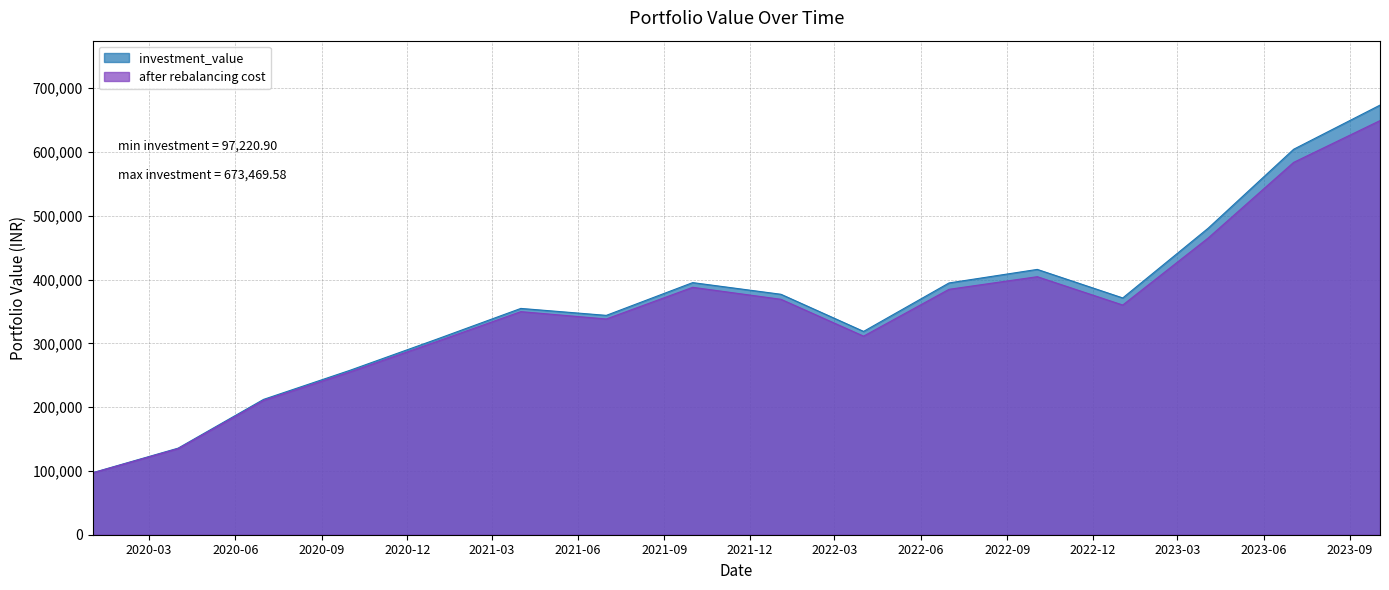

List the series in order of their overall mean, highest first.

investment_value, after rebalancing cost